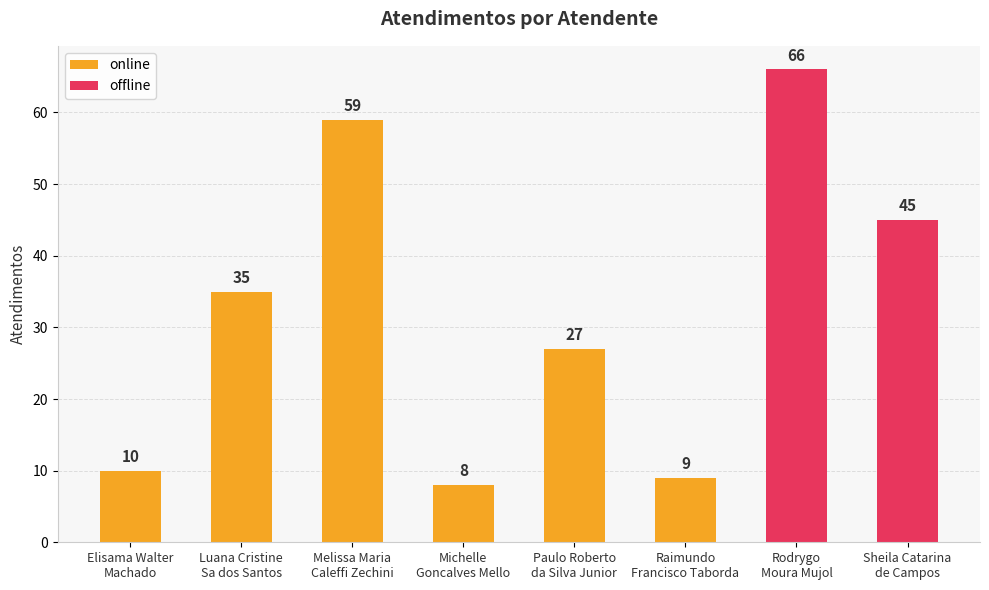

What is the sum of the values at Michelle
Goncalves Mello and Rodrygo
Moura Mujol?

74